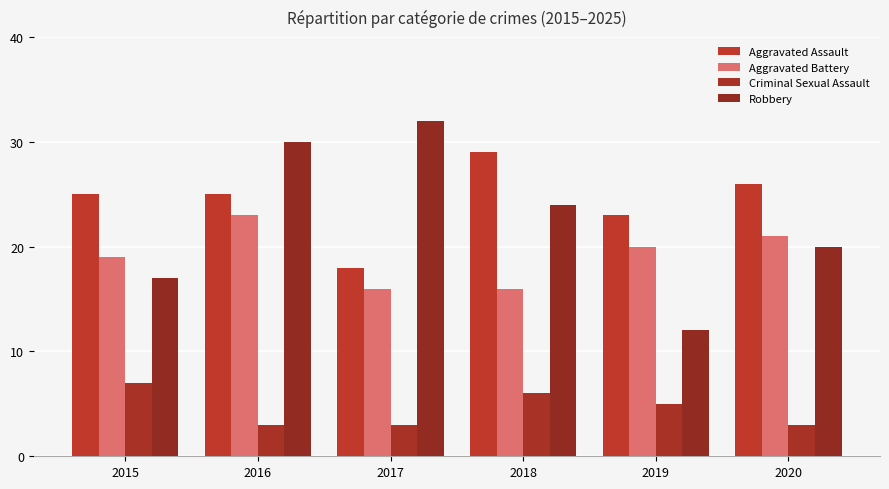

Reading left to right, list all the values displayed in this chart.

Aggravated Assault: 25	25	18	29	23	26
Aggravated Battery: 19	23	16	16	20	21
Criminal Sexual Assault: 7	3	3	6	5	3
Robbery: 17	30	32	24	12	20